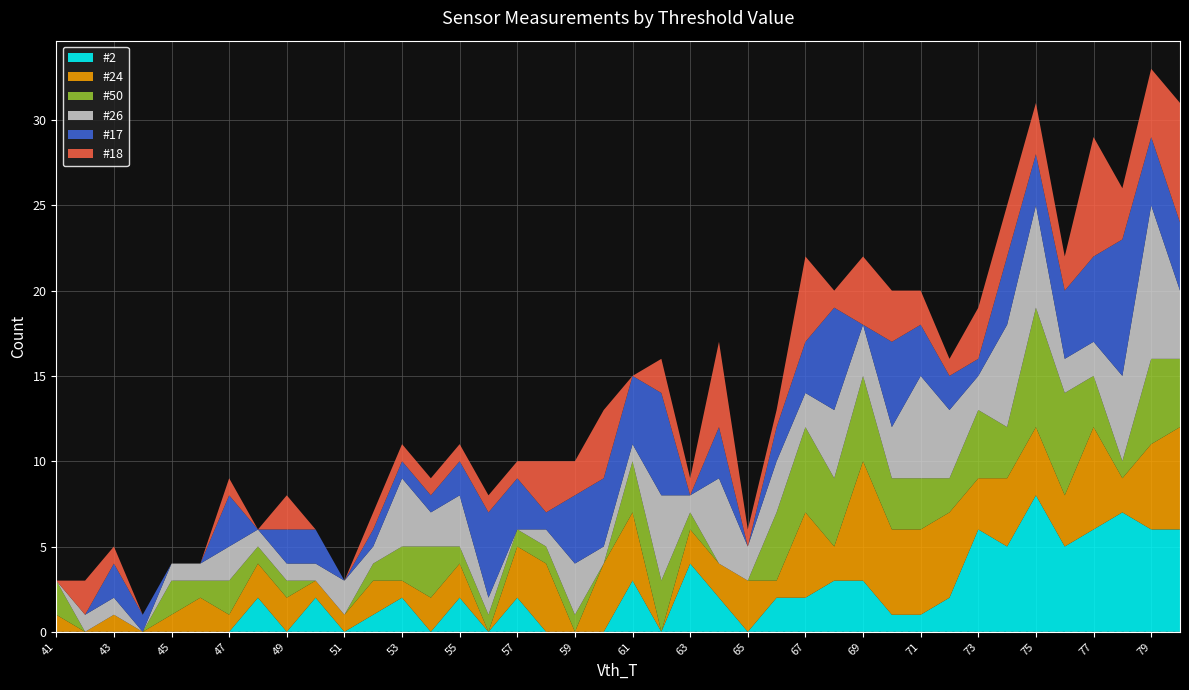

Reading left to right, what are all the values shown in this chart?

#2: 41=0	42=0	43=0	44=0	45=0	46=0	47=0	48=2	49=0	50=2	51=0	52=1	53=2	54=0	55=2	56=0	57=2	58=0	59=0	60=0	61=3	62=0	63=4	64=2	65=0	66=2	67=2	68=3	69=3	70=1	71=1	72=2	73=6	74=5	75=8	76=5	77=6	78=7	79=6	80=6
#24: 41=1	42=0	43=1	44=0	45=1	46=2	47=1	48=2	49=2	50=1	51=1	52=2	53=1	54=2	55=2	56=0	57=3	58=4	59=0	60=4	61=4	62=0	63=2	64=2	65=3	66=1	67=5	68=2	69=7	70=5	71=5	72=5	73=3	74=4	75=4	76=3	77=6	78=2	79=5	80=6
#50: 41=2	42=0	43=0	44=0	45=2	46=1	47=2	48=1	49=1	50=0	51=0	52=1	53=2	54=3	55=1	56=1	57=1	58=1	59=1	60=0	61=3	62=3	63=1	64=0	65=0	66=4	67=5	68=4	69=5	70=3	71=3	72=2	73=4	74=3	75=7	76=6	77=3	78=1	79=5	80=4
#26: 41=0	42=1	43=1	44=0	45=1	46=1	47=2	48=1	49=1	50=1	51=2	52=1	53=4	54=2	55=3	56=1	57=0	58=1	59=3	60=1	61=1	62=5	63=1	64=5	65=2	66=3	67=2	68=4	69=3	70=3	71=6	72=4	73=2	74=6	75=6	76=2	77=2	78=5	79=9	80=4
#17: 41=0	42=0	43=2	44=1	45=0	46=0	47=3	48=0	49=2	50=2	51=0	52=1	53=1	54=1	55=2	56=5	57=3	58=1	59=4	60=4	61=4	62=6	63=0	64=3	65=0	66=2	67=3	68=6	69=0	70=5	71=3	72=2	73=1	74=4	75=3	76=4	77=5	78=8	79=4	80=4
#18: 41=0	42=2	43=1	44=0	45=0	46=0	47=1	48=0	49=2	50=0	51=0	52=1	53=1	54=1	55=1	56=1	57=1	58=3	59=2	60=4	61=0	62=2	63=1	64=5	65=1	66=1	67=5	68=1	69=4	70=3	71=2	72=1	73=3	74=3	75=3	76=2	77=7	78=3	79=4	80=7